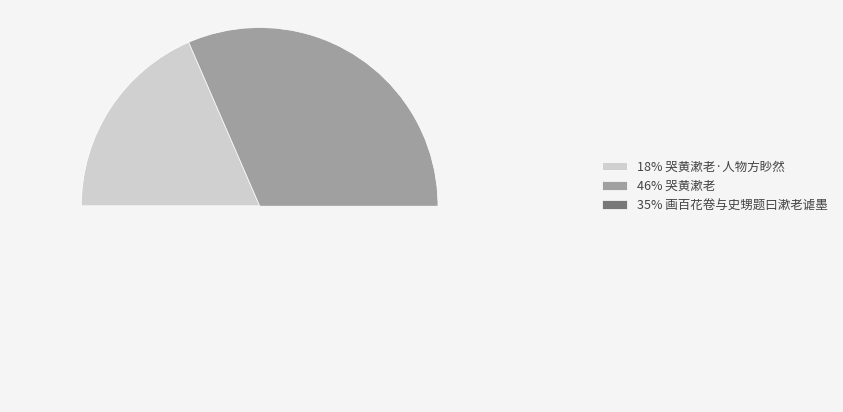

Does 哭黄漱老·人物方眇然 account for over 50% of the chart?

No